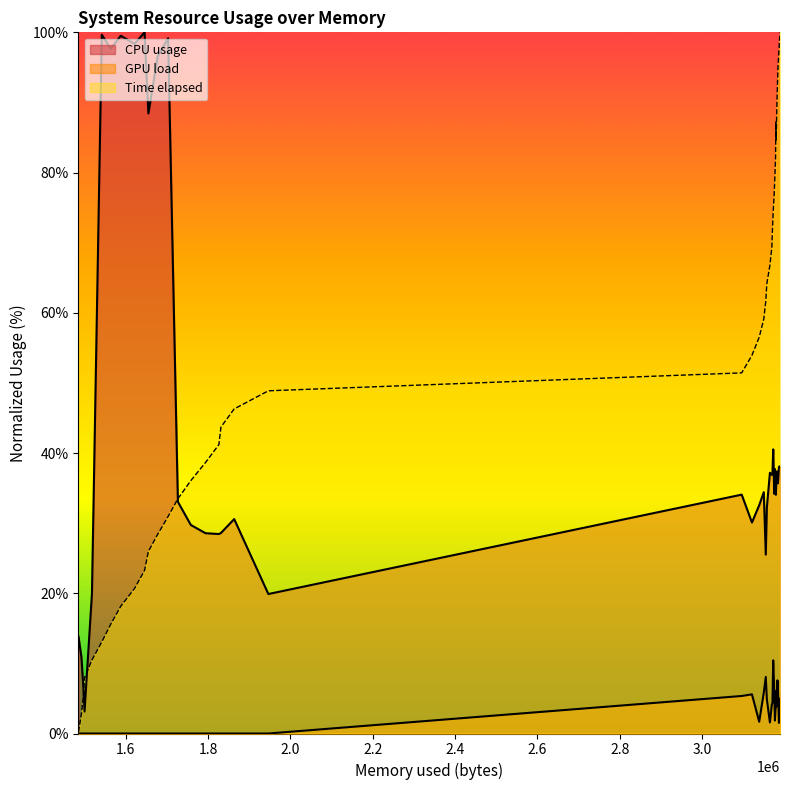

Is the value of GPU load at 2.2 greater than the value of Time elapsed at 21?

No